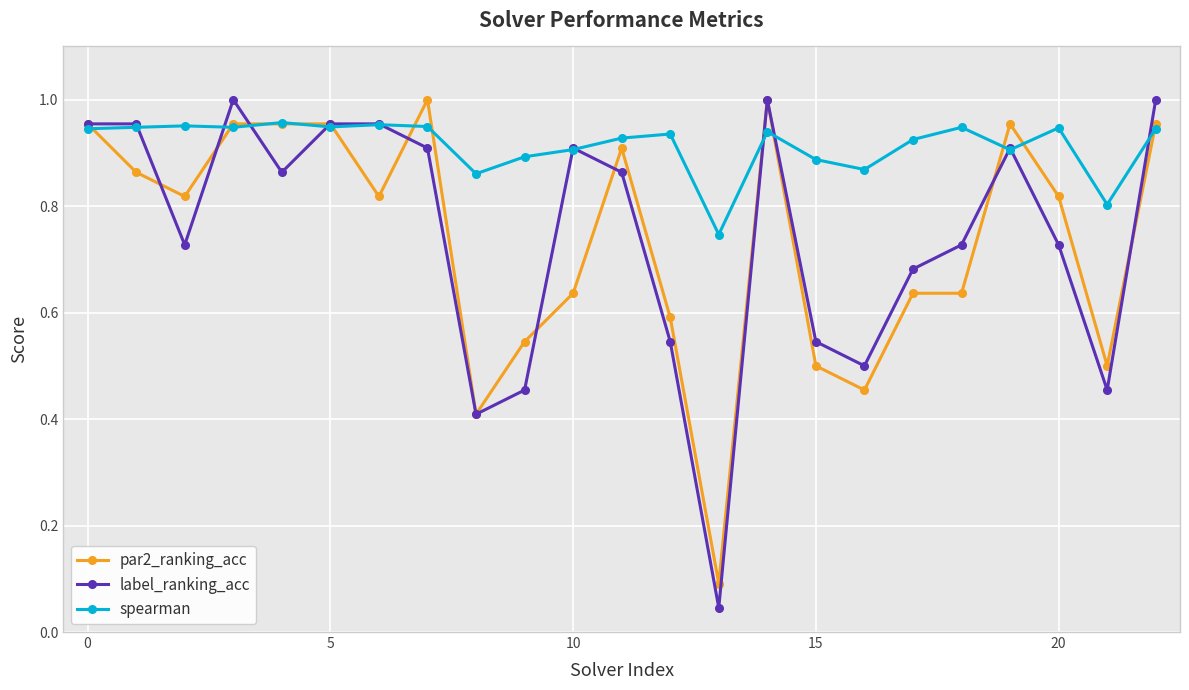

At how many categories does at least one series exceed 0?

23